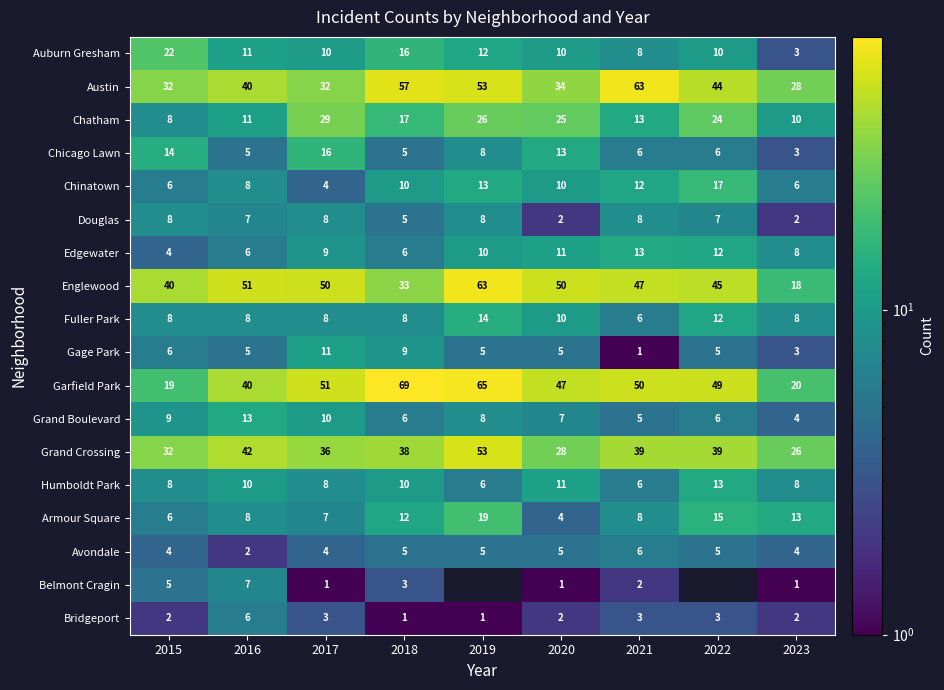

Where is Grand Boulevard nearest to the value 8?

2019